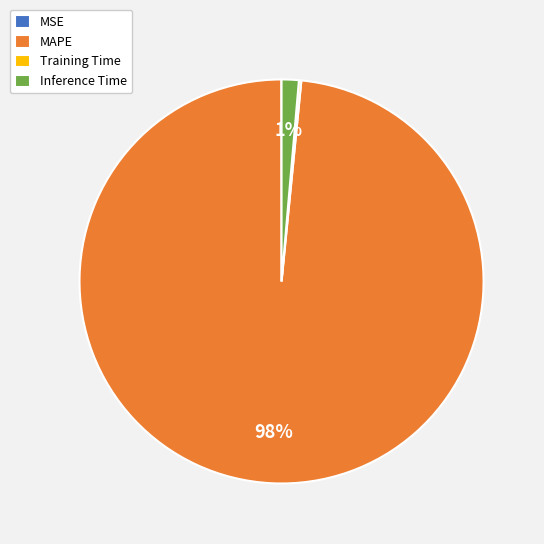

What is the largest slice in the pie chart?

MAPE